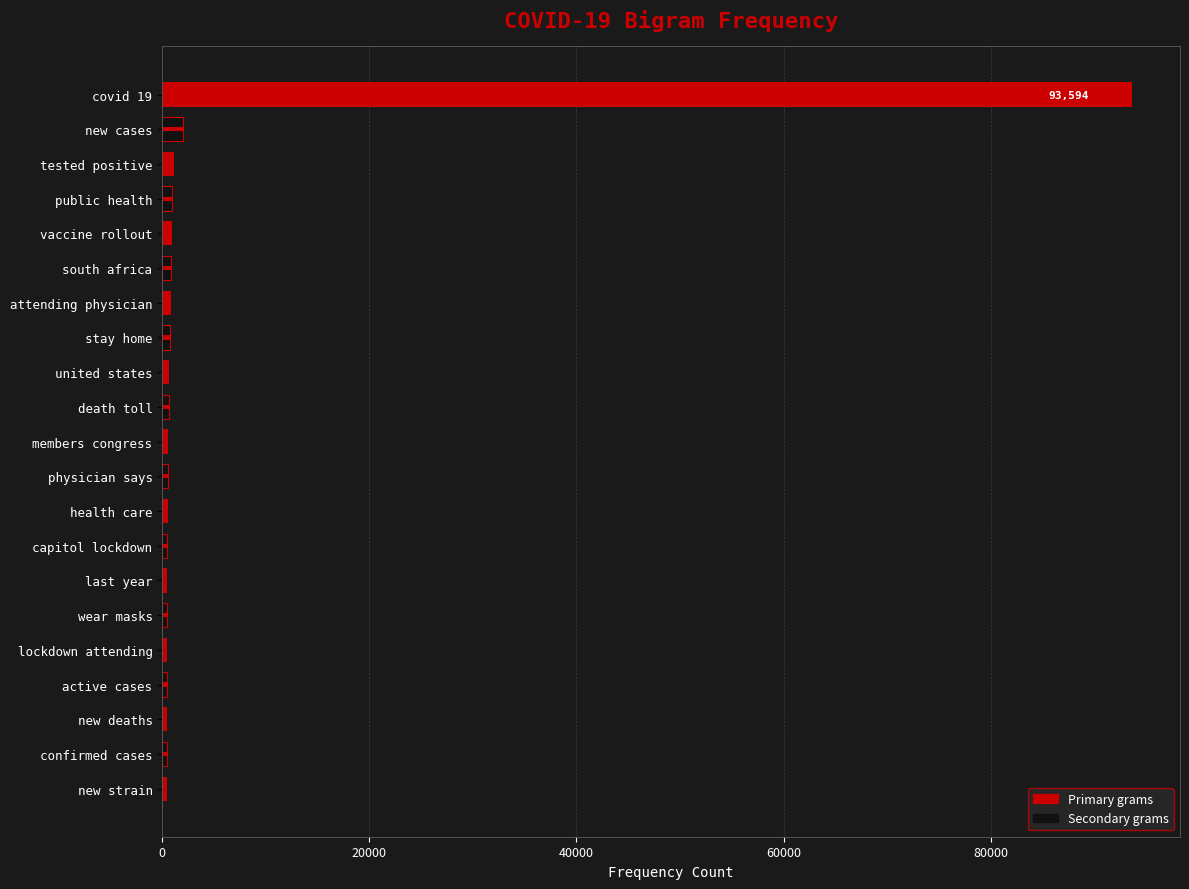

At which label is the value closest to 47019?

new cases